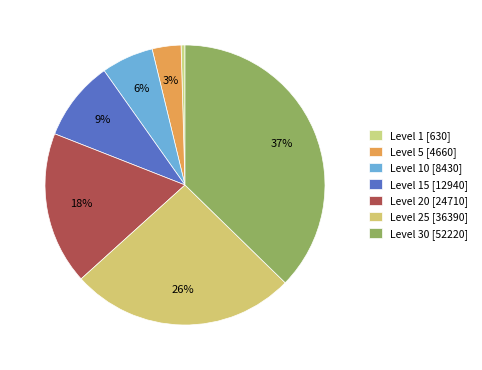

To the nearest percent, what is the average slice percentage?

14%